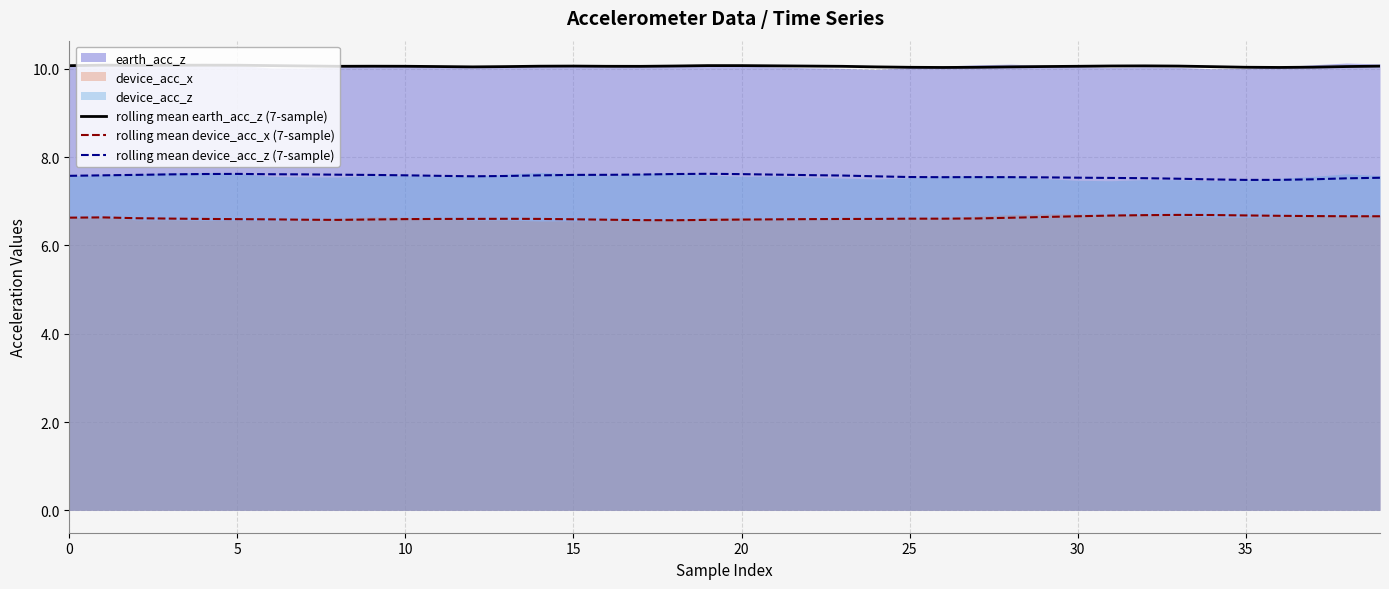

Where is the first local minimum for rolling mean device_acc_z (7-sample)?

12